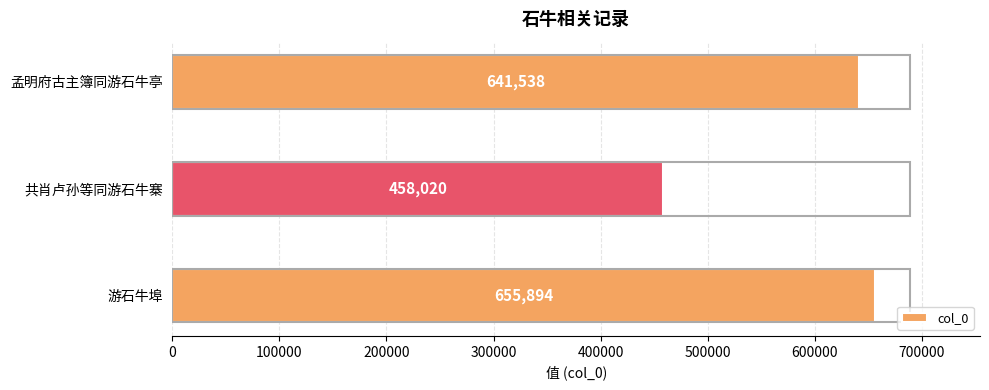

How many series are shown in this chart?

1